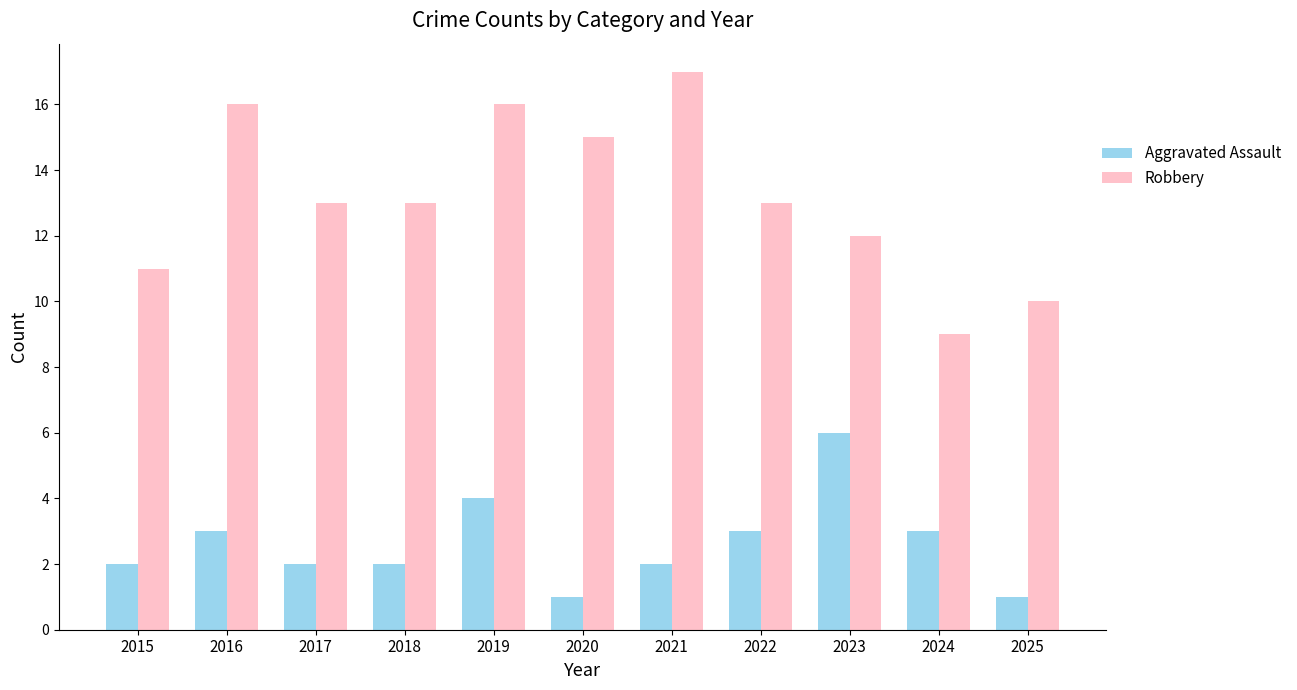

Are the bars horizontal?

No